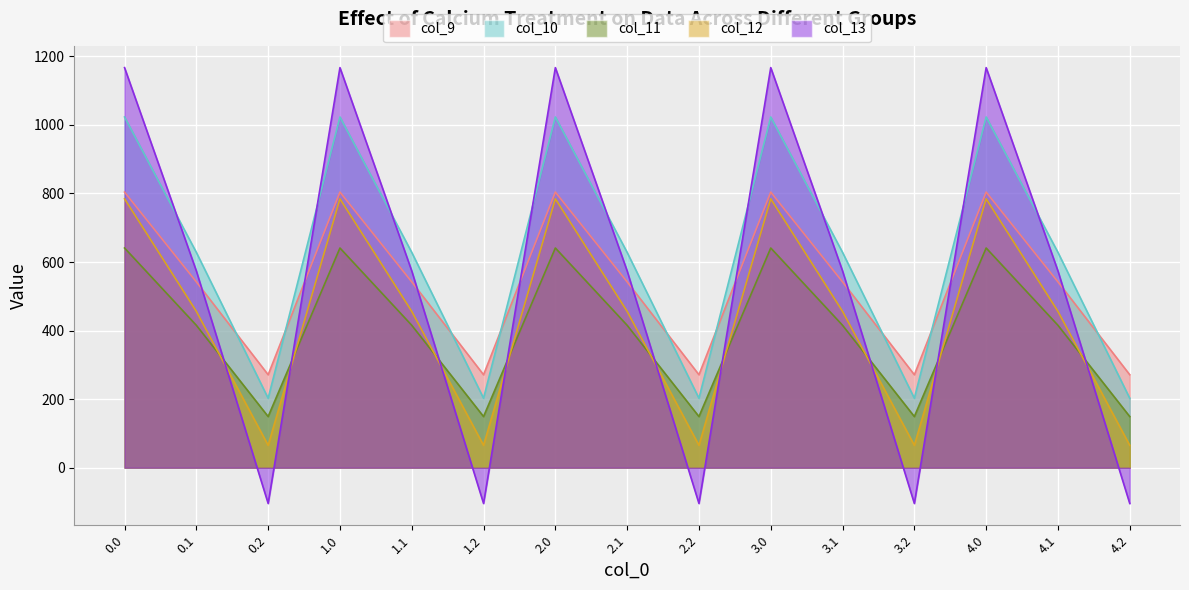

What is the smallest value displayed?

-104.4